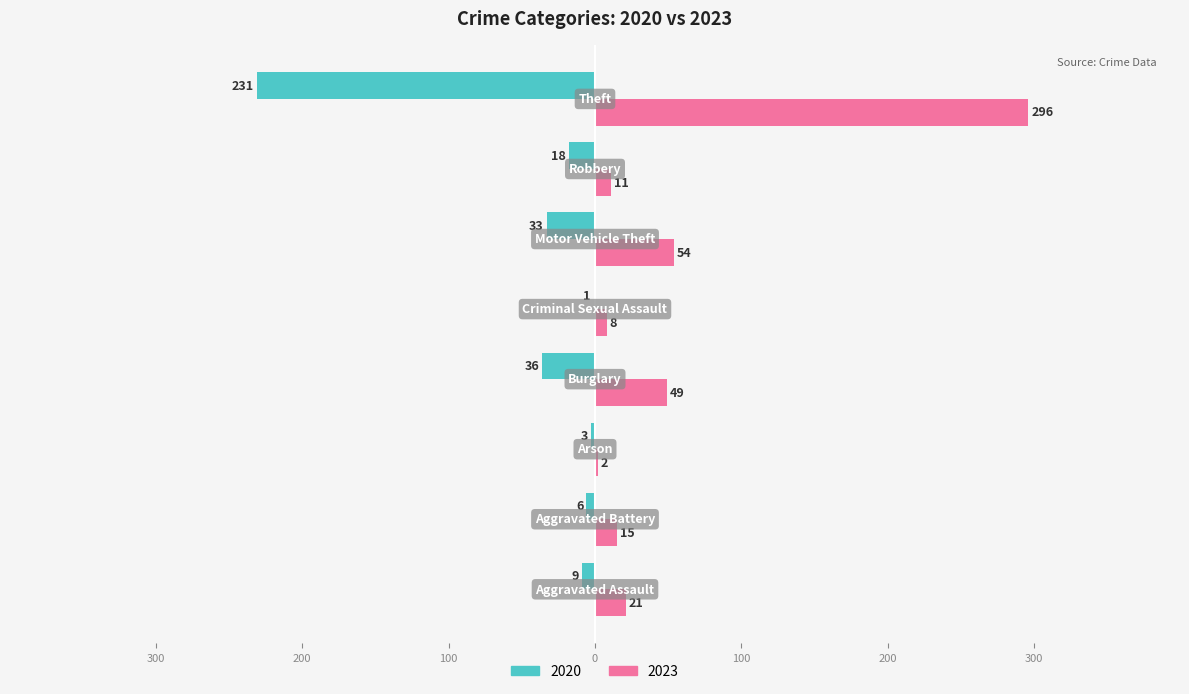

Reading left to right, what are all the values shown in this chart?

2020: Aggravated Assault=-9	Aggravated Battery=-6	Arson=-3	Burglary=-36	Criminal Sexual Assault=-1	Motor Vehicle Theft=-33	Robbery=-18	Theft=-231
2023: Aggravated Assault=21	Aggravated Battery=15	Arson=2	Burglary=49	Criminal Sexual Assault=8	Motor Vehicle Theft=54	Robbery=11	Theft=296